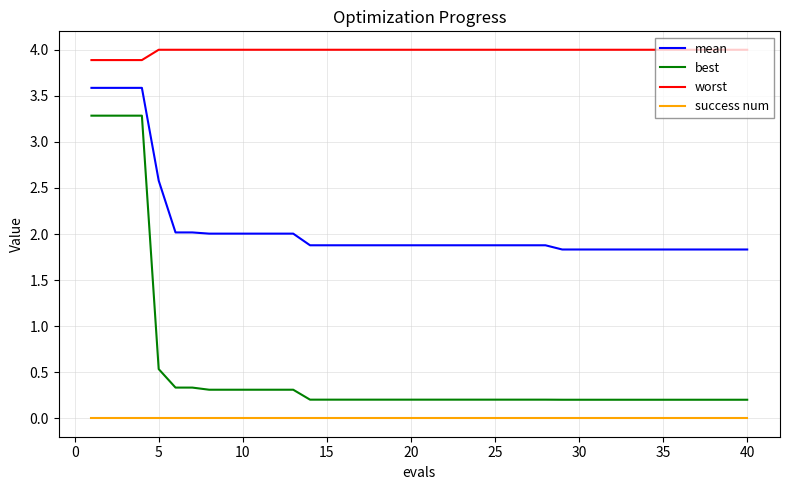

At how many categories does at least one series exceed 3?

40